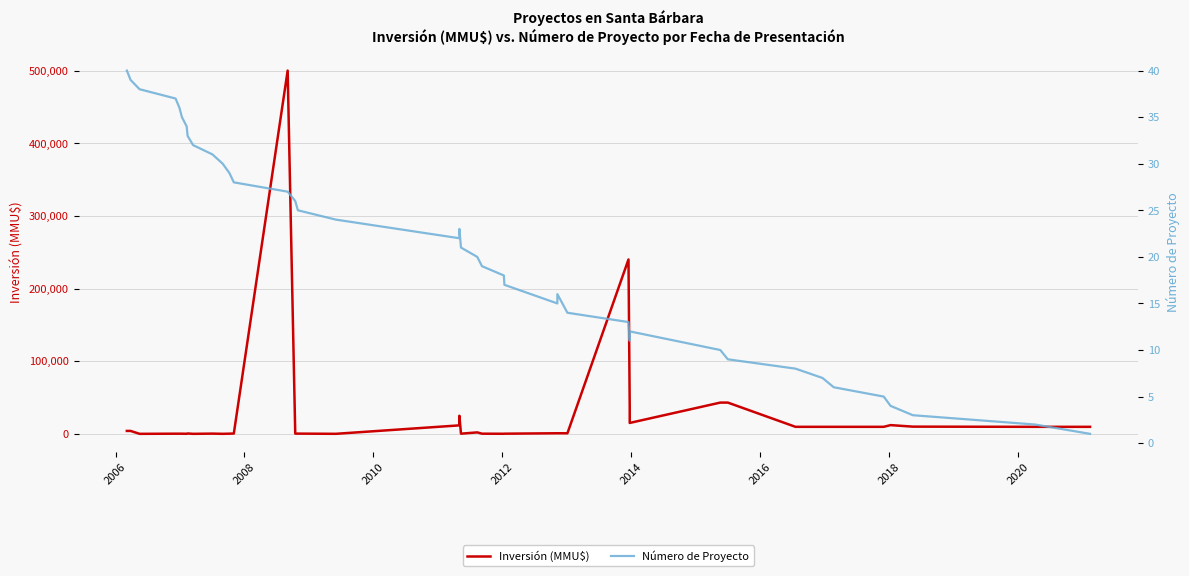

What is the difference between the second highest and second lowest values in the Número de Proyecto series?

37